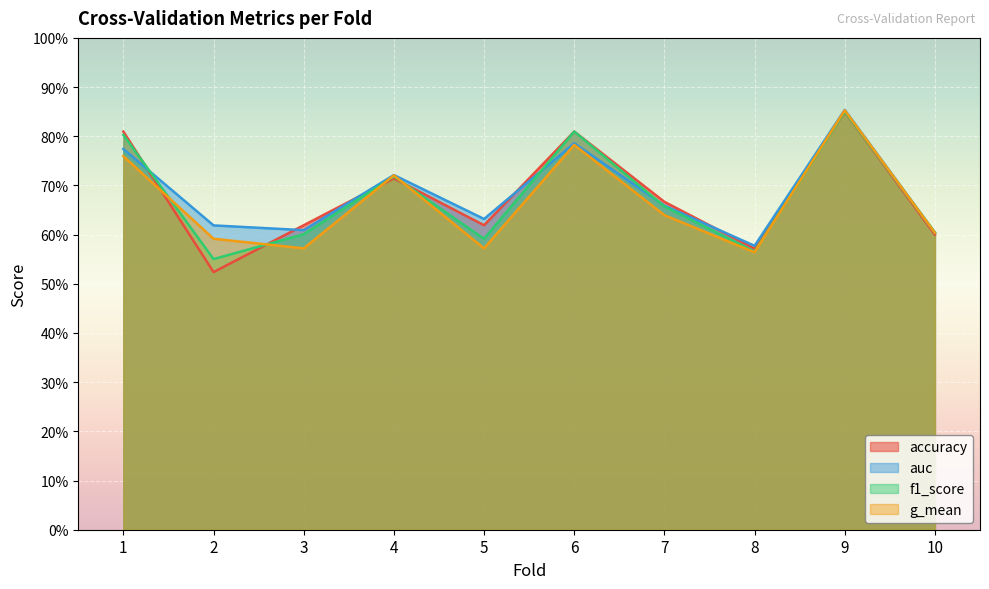

Reading right to left, list all the values displayed in this chart.

accuracy: 10=0.6	9=0.8	8=0.6	7=0.7	6=0.8	5=0.6	4=0.7	3=0.6	2=0.5	1=0.8
auc: 10=0.6	9=0.9	8=0.6	7=0.7	6=0.8	5=0.6	4=0.7	3=0.6	2=0.6	1=0.8
f1_score: 10=0.6	9=0.9	8=0.6	7=0.7	6=0.8	5=0.6	4=0.7	3=0.6	2=0.6	1=0.8
g_mean: 10=0.6	9=0.9	8=0.6	7=0.6	6=0.8	5=0.6	4=0.7	3=0.6	2=0.6	1=0.8